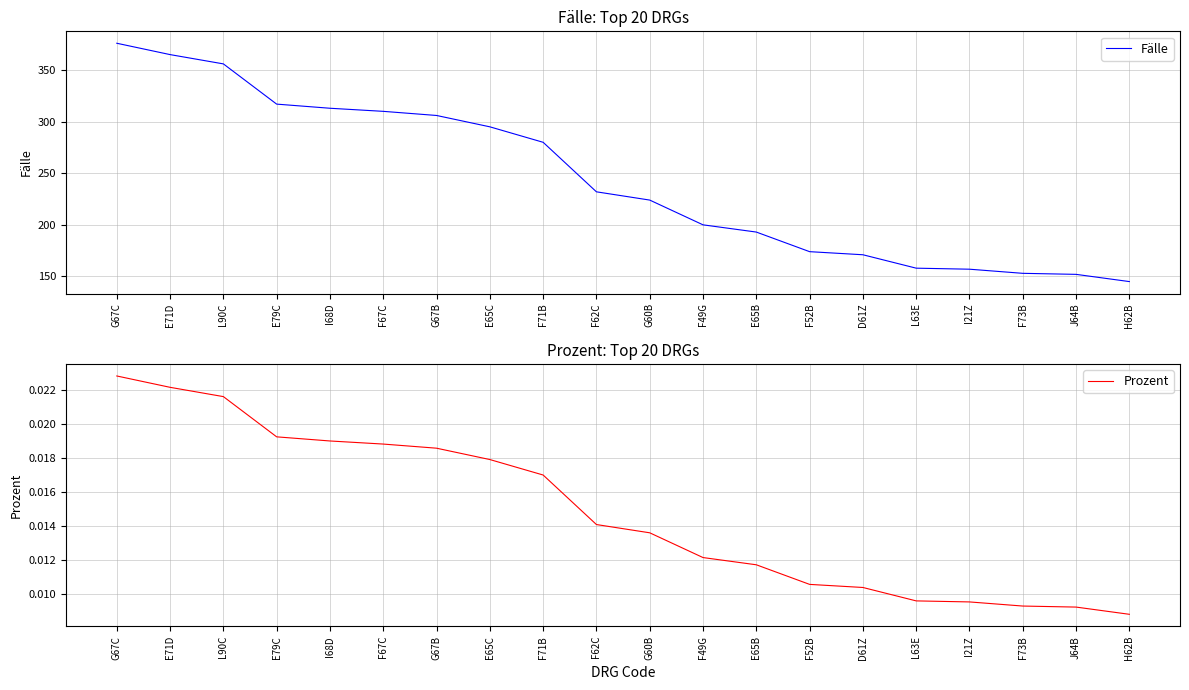

What is the maximum value shown in the chart?

376.0